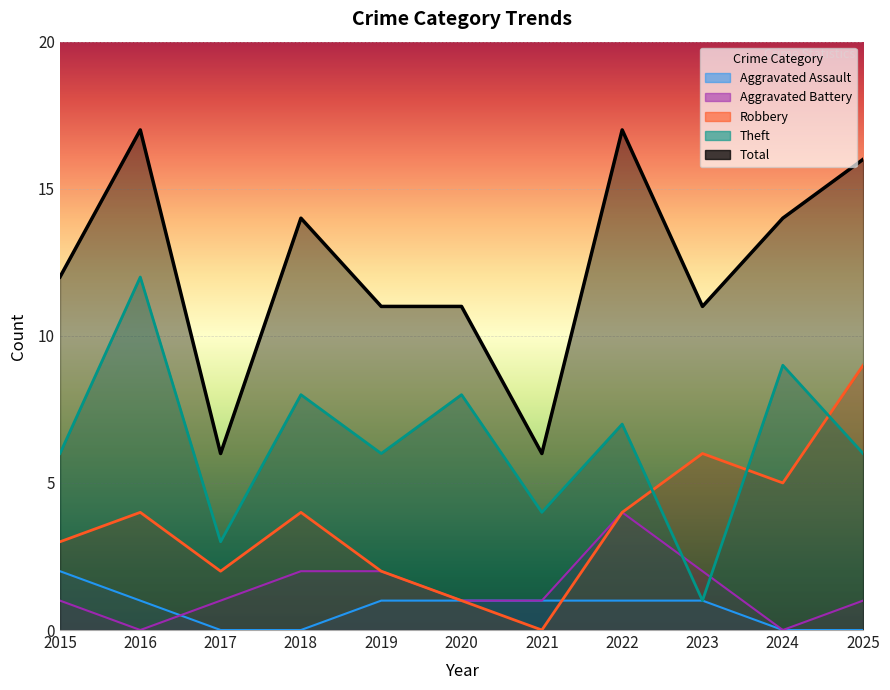

Reading left to right, list all the values displayed in this chart.

Aggravated Assault: 2015=2	2016=1	2017=0	2018=0	2019=1	2020=1	2021=1	2022=1	2023=1	2024=0	2025=0
Aggravated Battery: 2015=1	2016=0	2017=1	2018=2	2019=2	2020=1	2021=1	2022=4	2023=2	2024=0	2025=1
Robbery: 2015=3	2016=4	2017=2	2018=4	2019=2	2020=1	2021=0	2022=4	2023=6	2024=5	2025=9
Theft: 2015=6	2016=12	2017=3	2018=8	2019=6	2020=8	2021=4	2022=7	2023=1	2024=9	2025=6
Total: 2015=12	2016=17	2017=6	2018=14	2019=11	2020=11	2021=6	2022=17	2023=11	2024=14	2025=16